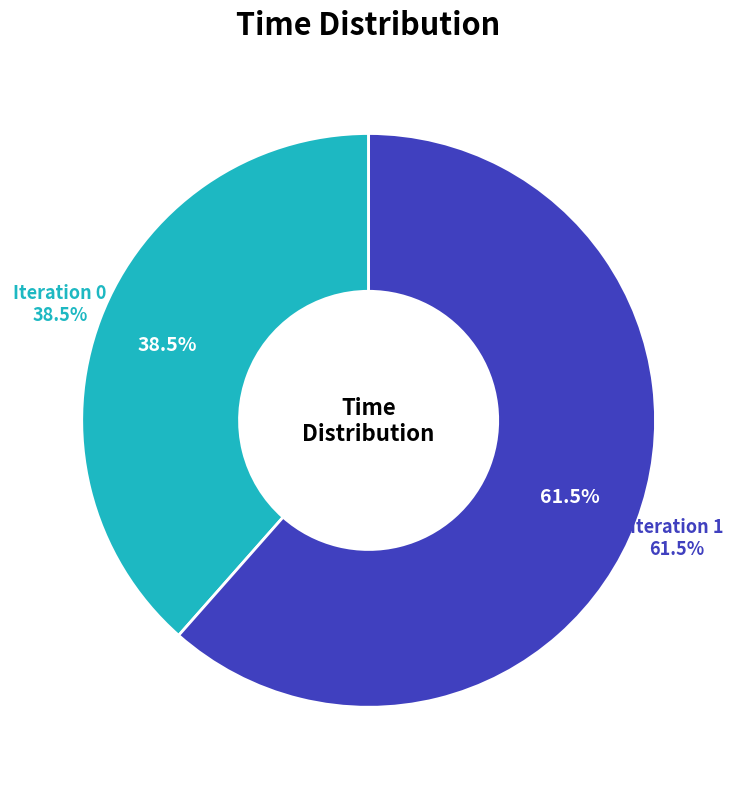

To the nearest percent, what percentage of the pie is 0?

38%